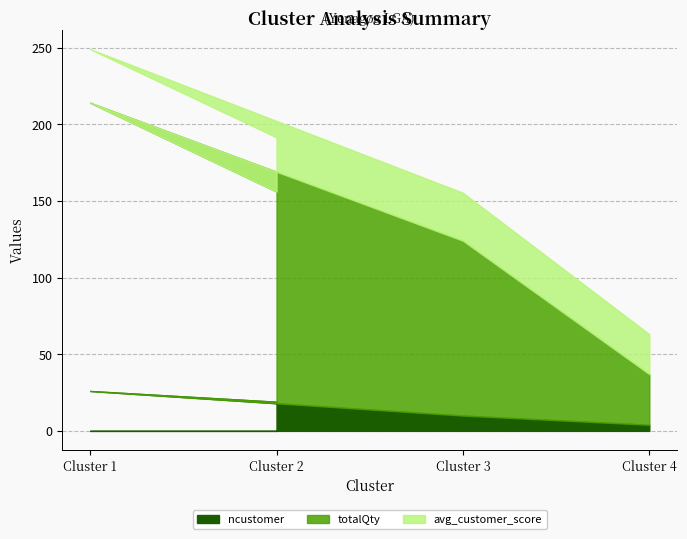

List the series in order of their overall mean, lowest first.

ncustomer, avg_customer_score, totalQty